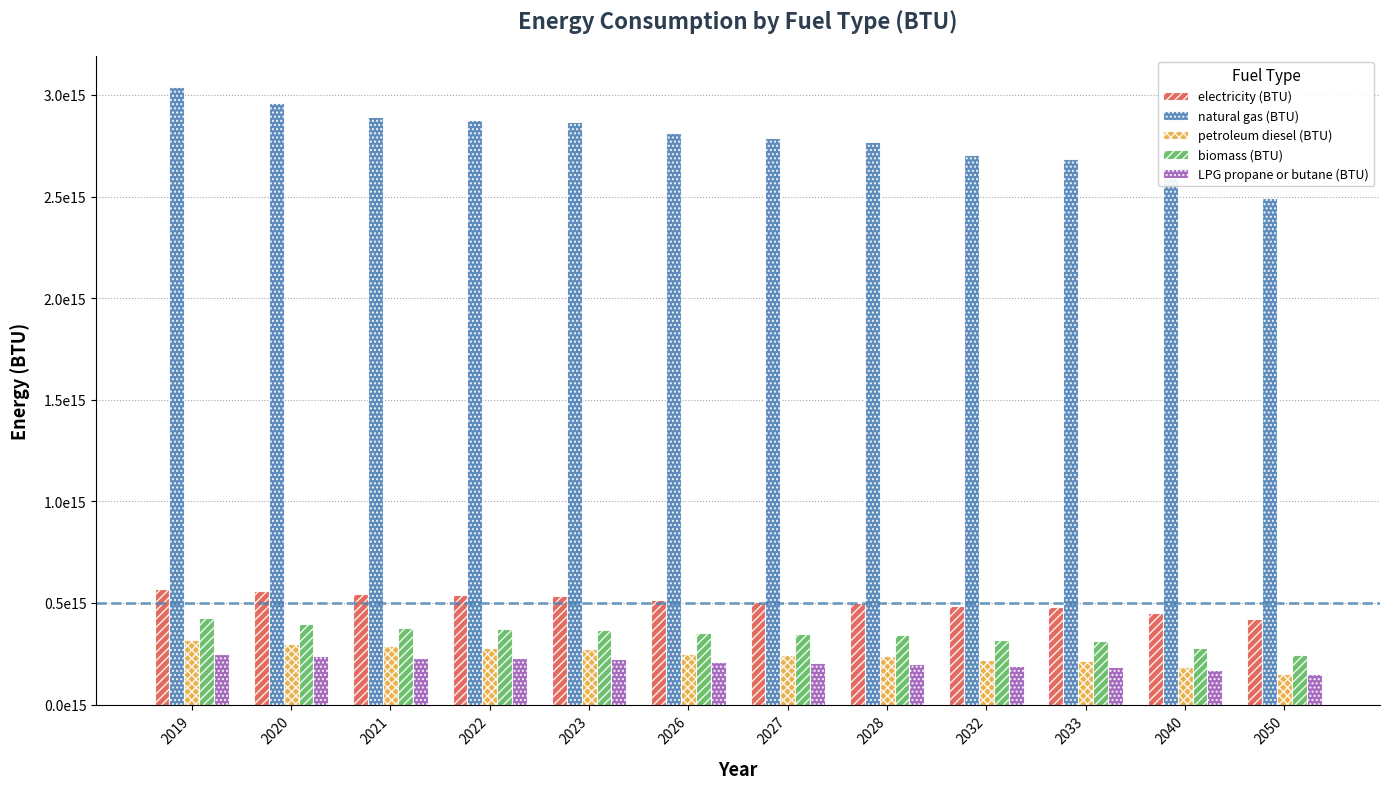

What is the value of the petroleum diesel (BTU) bar at the 2nd from the left?

299365768189509.2